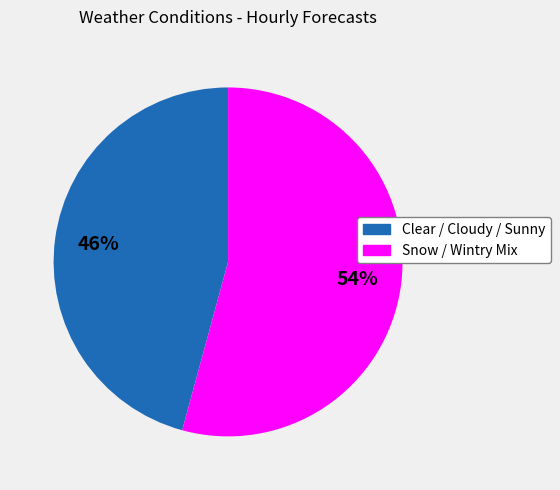

Which slice is the largest?

Snow / Wintry Mix